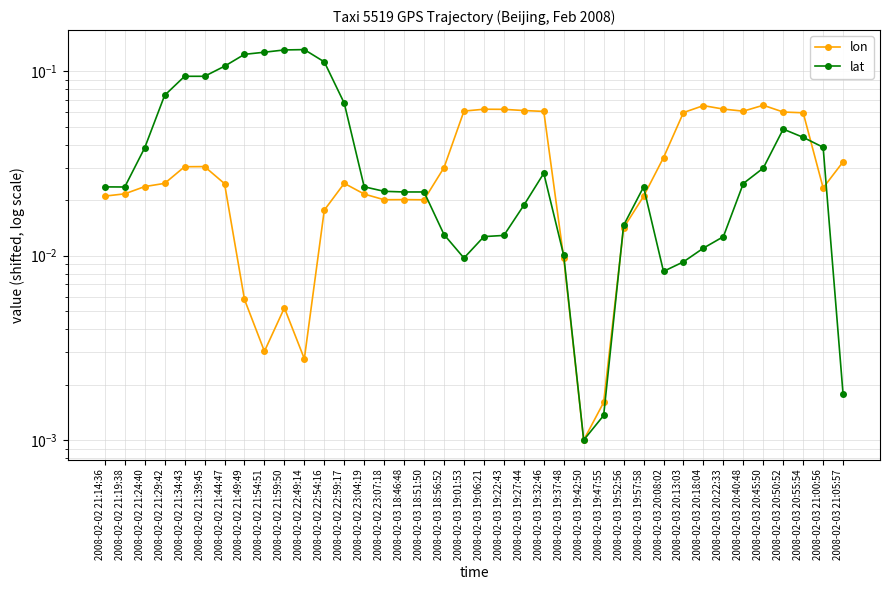

What is the sum of all lon values?

1.2